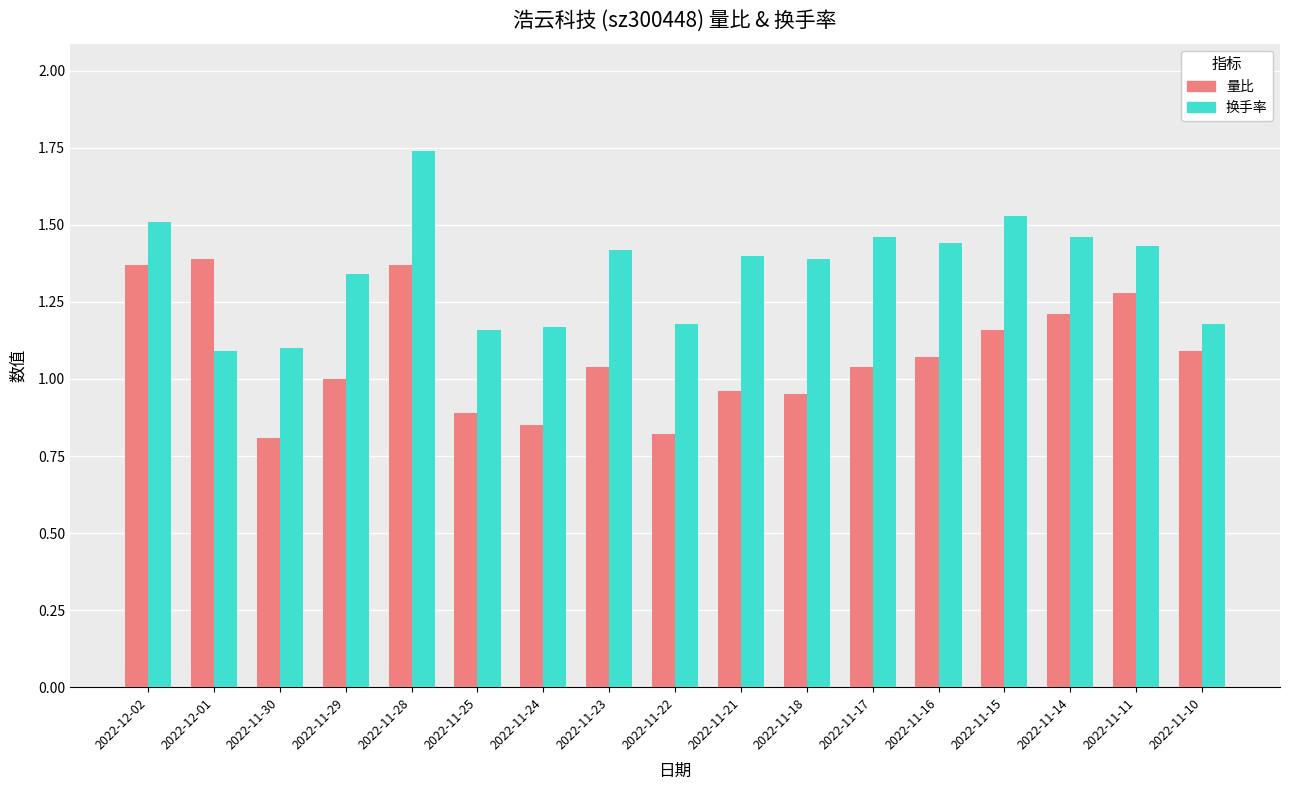

List the series in order of their peak value, lowest first.

量比, 换手率